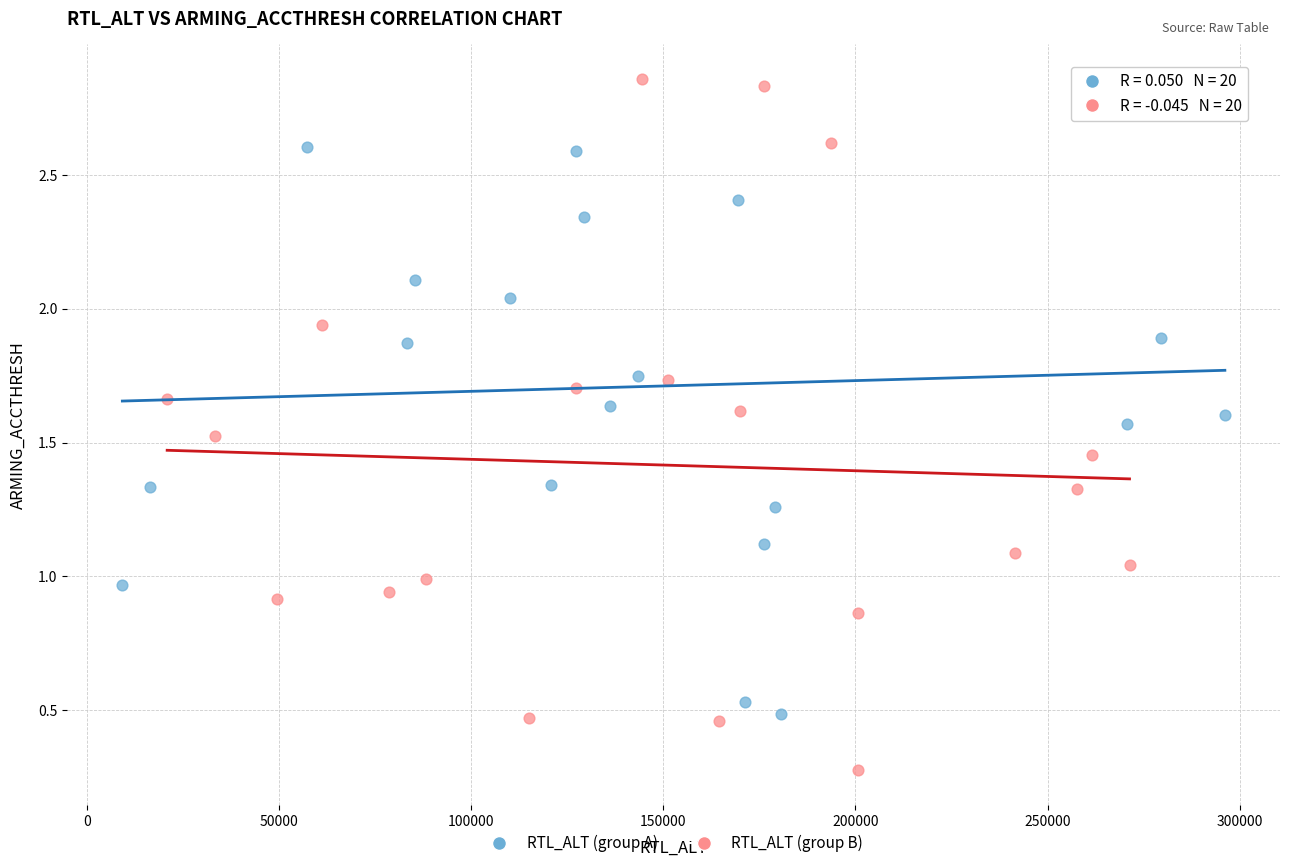

Which series has the widest spread of Y values?

RTL_ALT (group B)